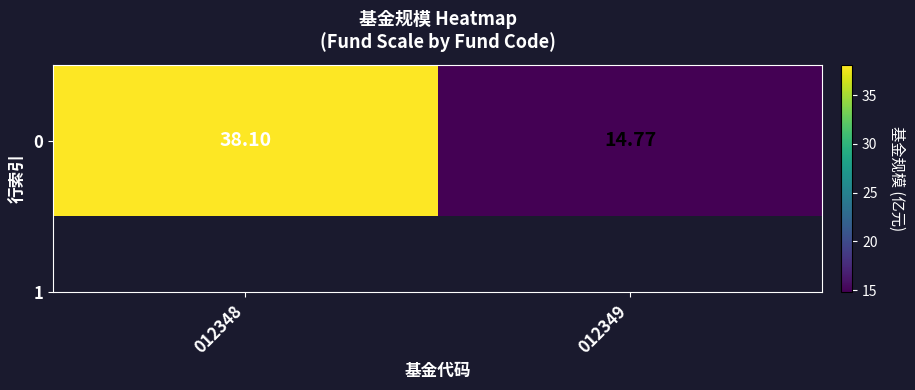

At which category does the chart reach its peak across all series?

012348